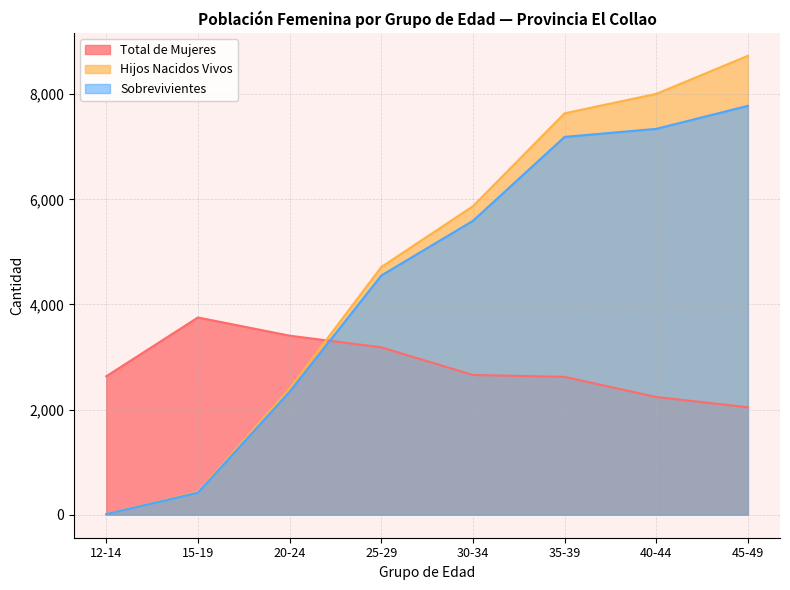

What is the total value across all series at 30-34?

14121